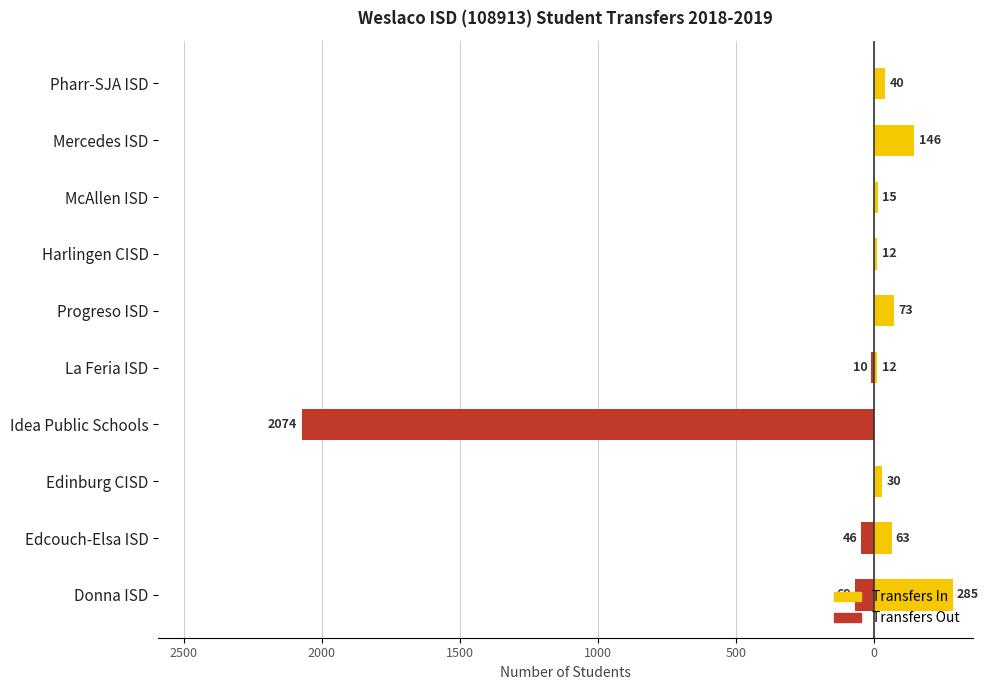

Which series changed the most between Edcouch-Elsa ISD and Edinburg CISD?

Transfers Out